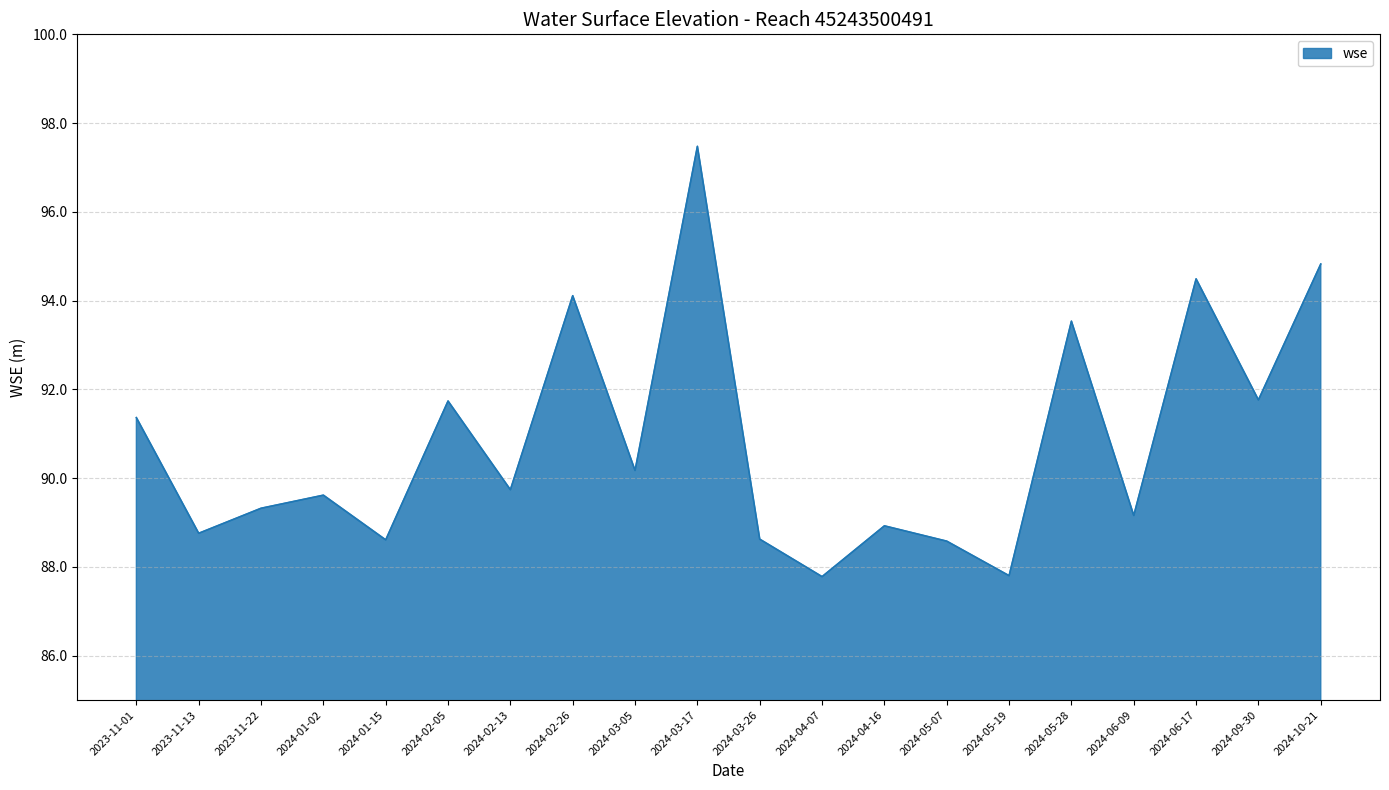

What value does the data have at 2024-03-05?

90.2